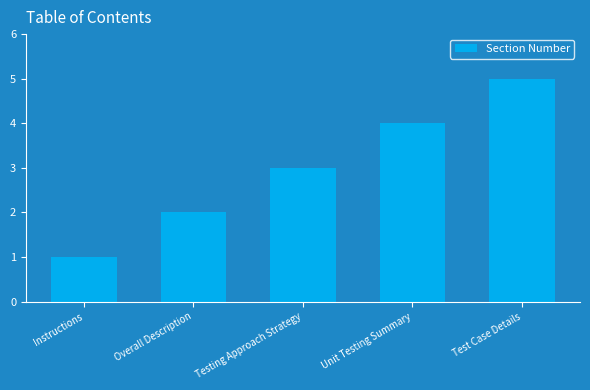

What is the sum of the values at Unit Testing Summary and Instructions?

5